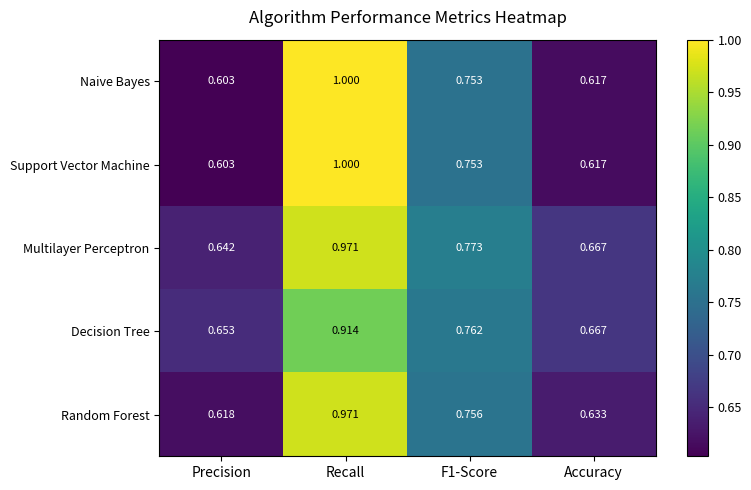

Which category has the lowest value in the Random Forest series?

Precision